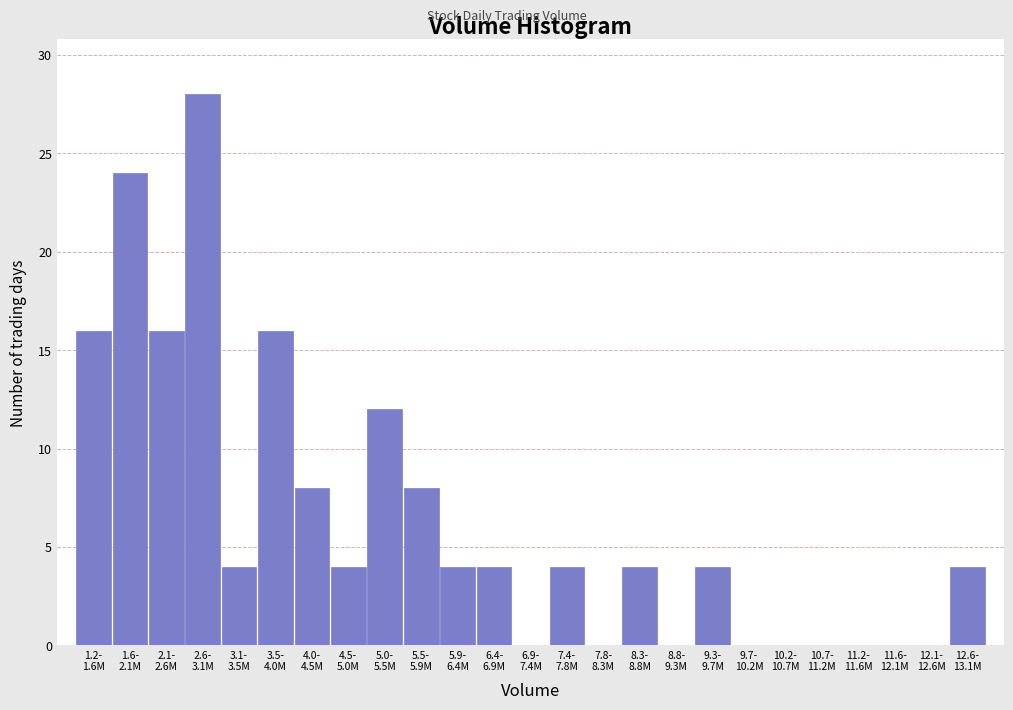

What is the greatest value displayed?

28